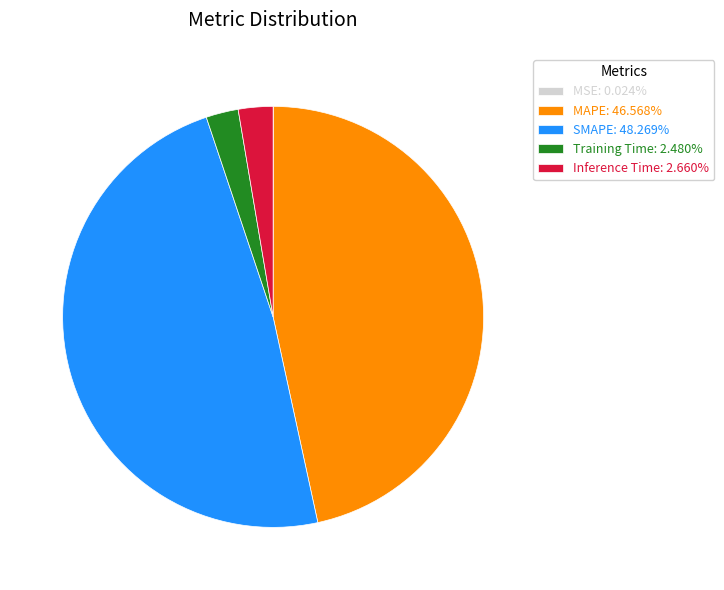

True or false: MAPE accounts for 47% of the total.

True